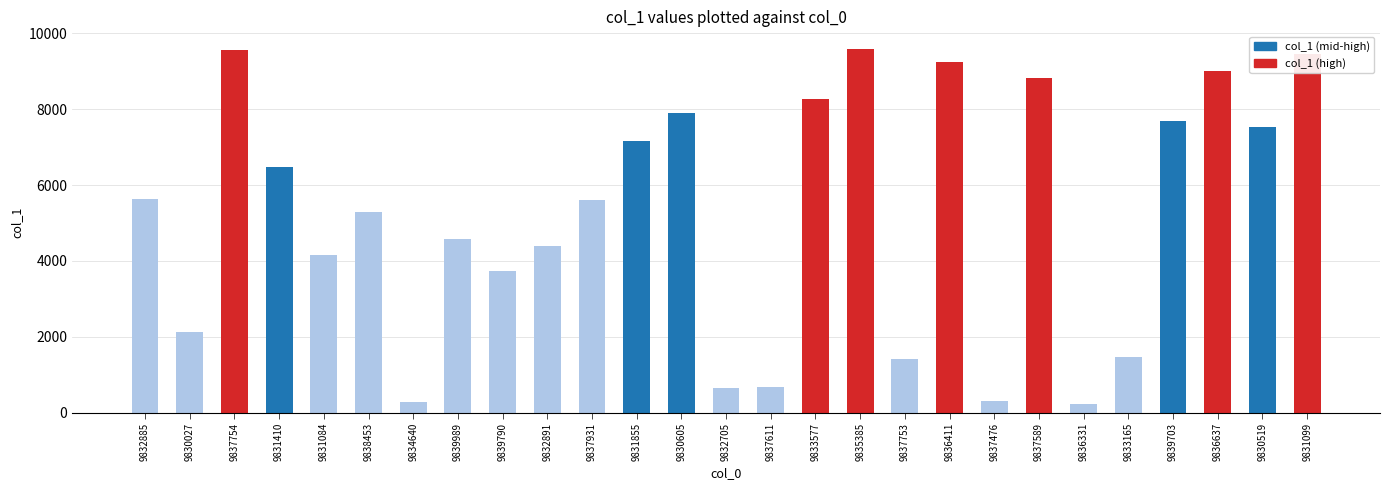

The value at 9830519 is 7537. True or false?

True